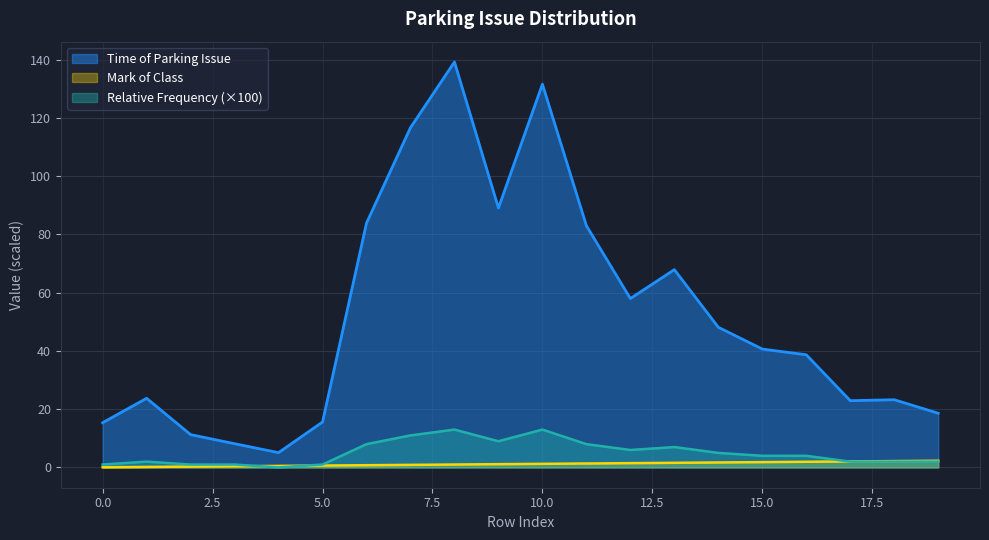

Reading left to right, transcribe all the data shown in this chart.

Time of Parking Issue: 15.4	23.7	11.3	8.2	5.1	15.6	83.9	116.7	139.2	89.1	131.6	83.0	58.0	67.9	48.1	40.6	38.7	22.9	23.3	18.6
Relative Frequency: 1.0	2.0	1.0	1.0	0.0	1.0	8.0	11.0	13.0	9.0	13.0	8.0	6.0	7.0	5.0	4.0	4.0	2.0	2.0	2.0
Mark of Class: 0.1	0.2	0.3	0.4	0.5	0.6	0.8	0.9	1.0	1.1	1.2	1.4	1.5	1.6	1.7	1.8	1.9	2.1	2.2	2.3